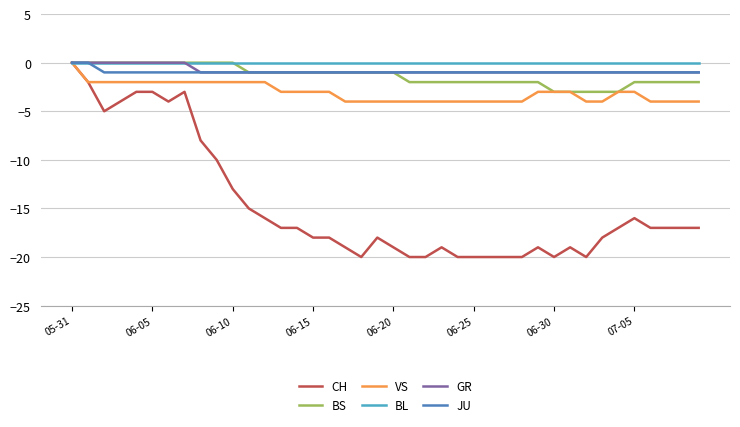

Which series has the widest spread of values?

CH